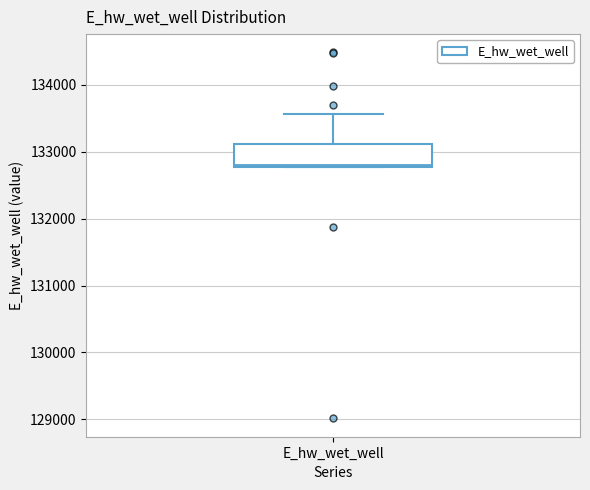

Where is the upper edge of the box for E_hw_wet_well on the y-axis? The values are not printed on the chart, so give them approximately, as read against the axis.

133100